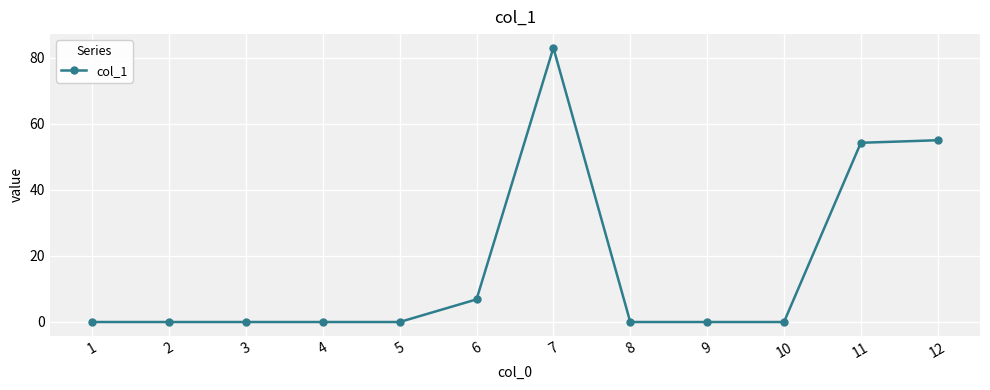

What is the maximum value shown in the chart?

83.0